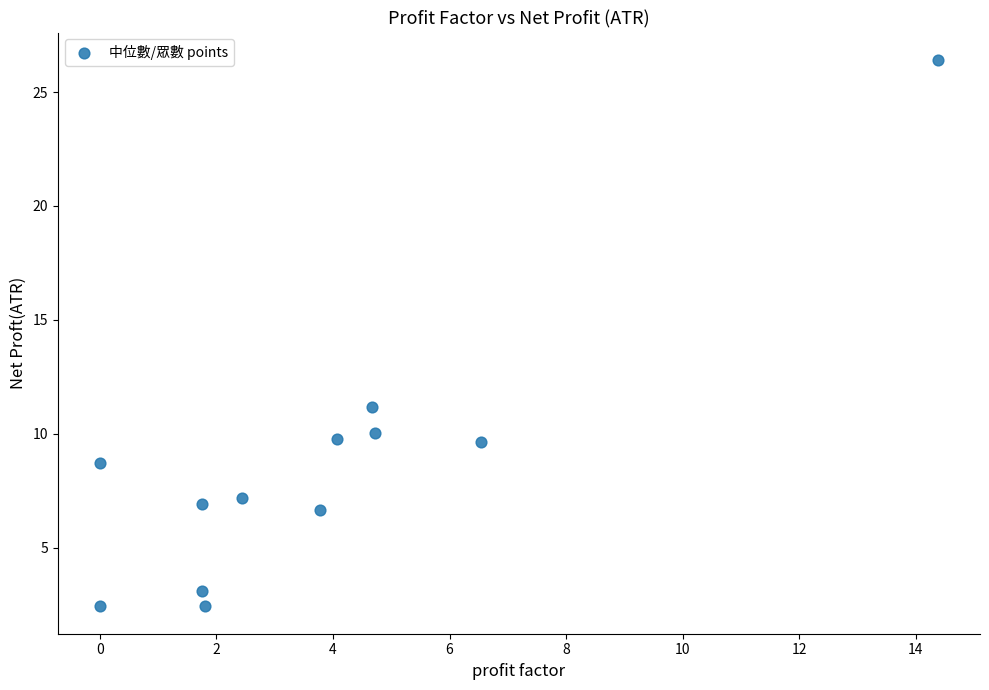

What Y value in the scatter plot is closest to 14?

11.2